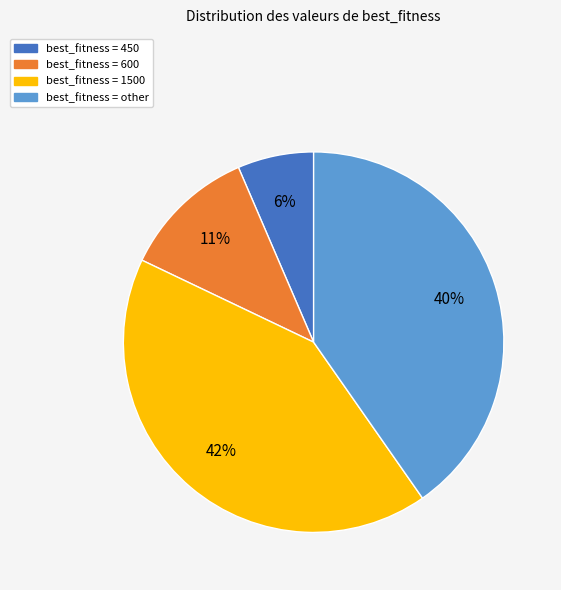

How many slices are in this pie chart?

4